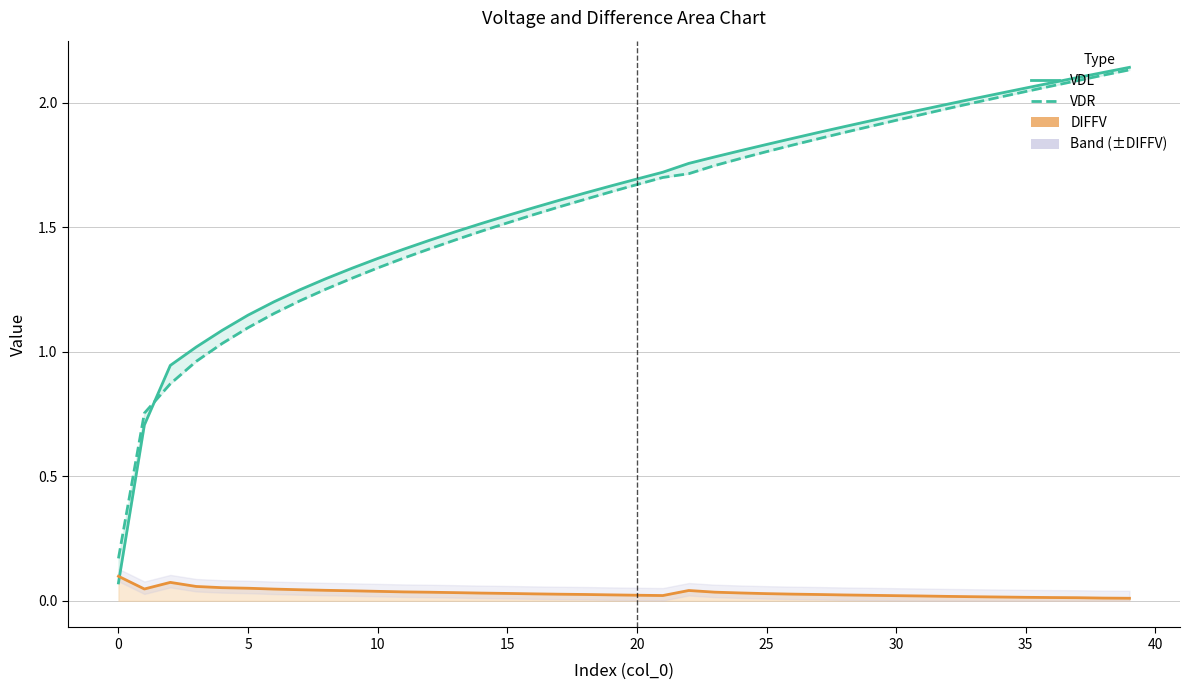

After their last crossing, which series has the higher values: VDL or VDR?

VDL